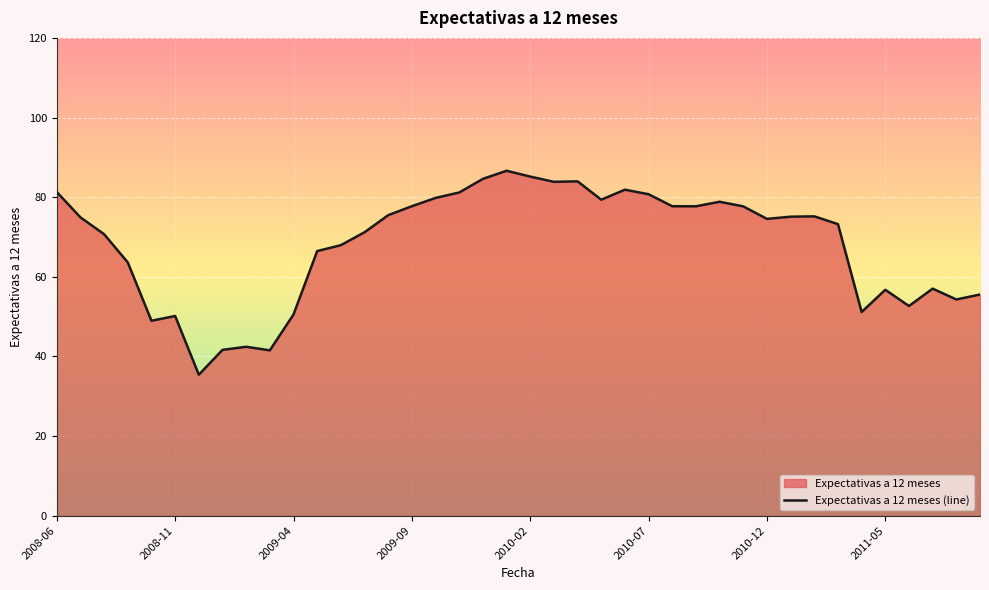

What is the maximum value shown in the chart?

86.6